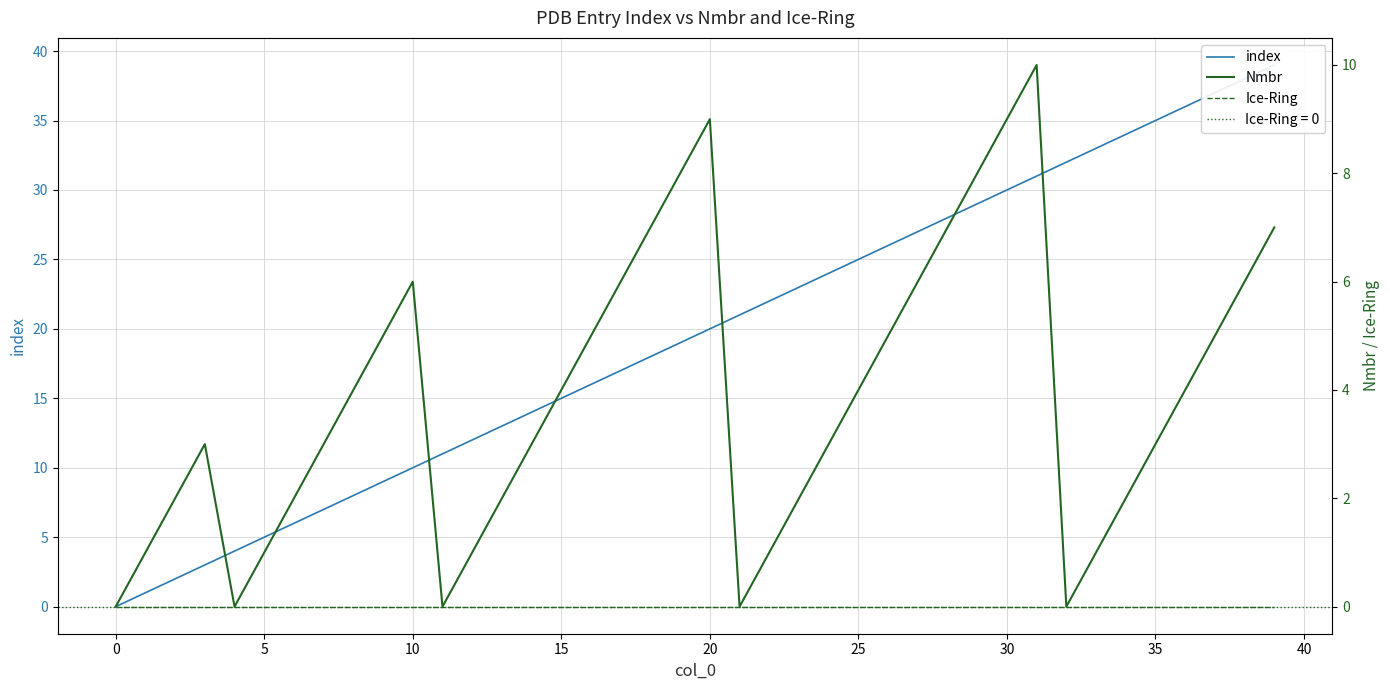

Read the Nmbr value at 25.

4